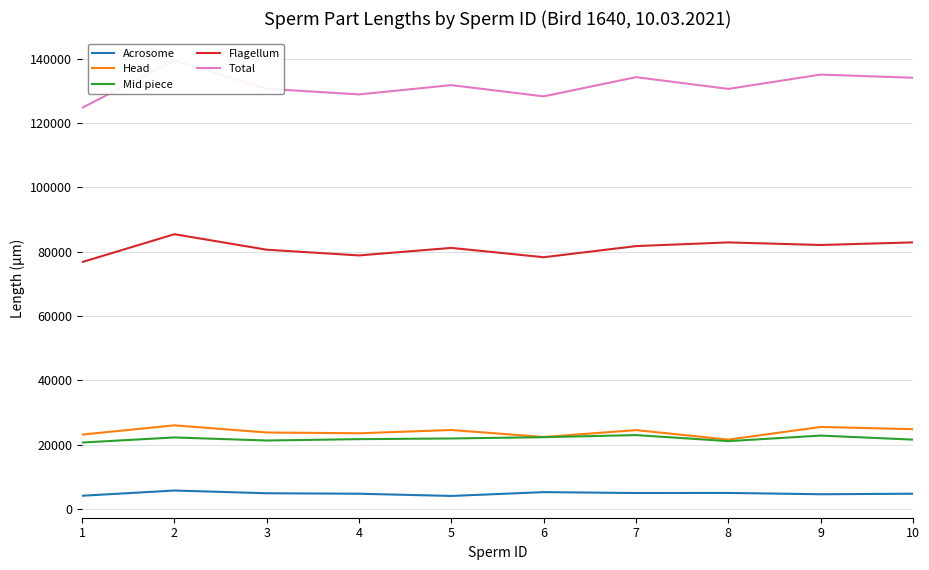

Read the Flagellum value at 1, to the nearest 100.

76800